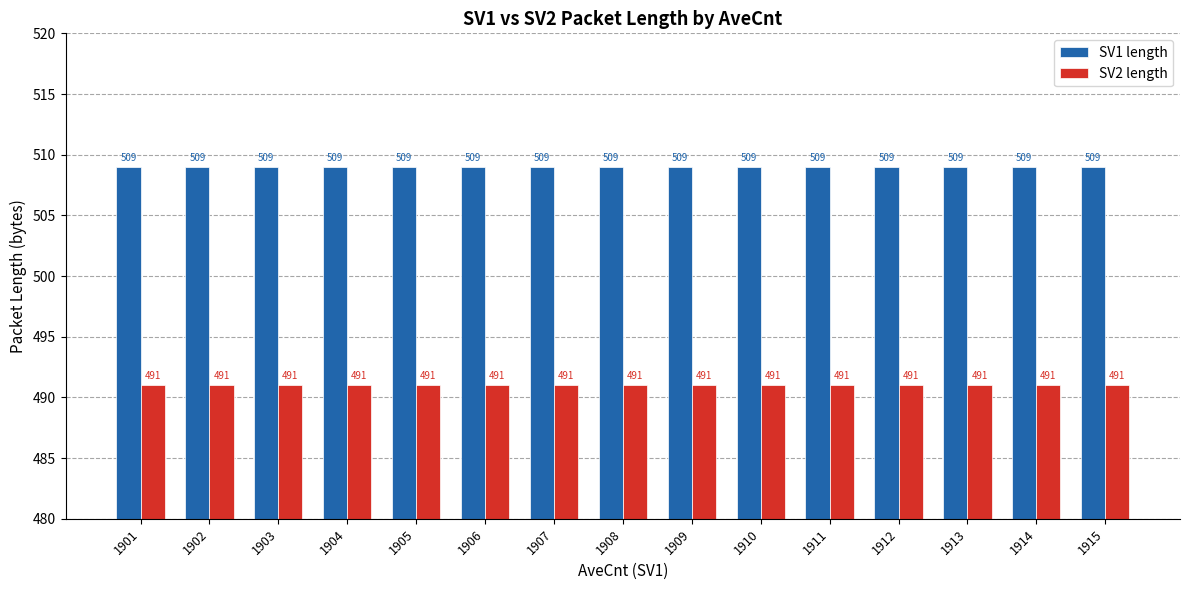

Rank the series at 1907 from lowest to highest value.

SV2 length, SV1 length